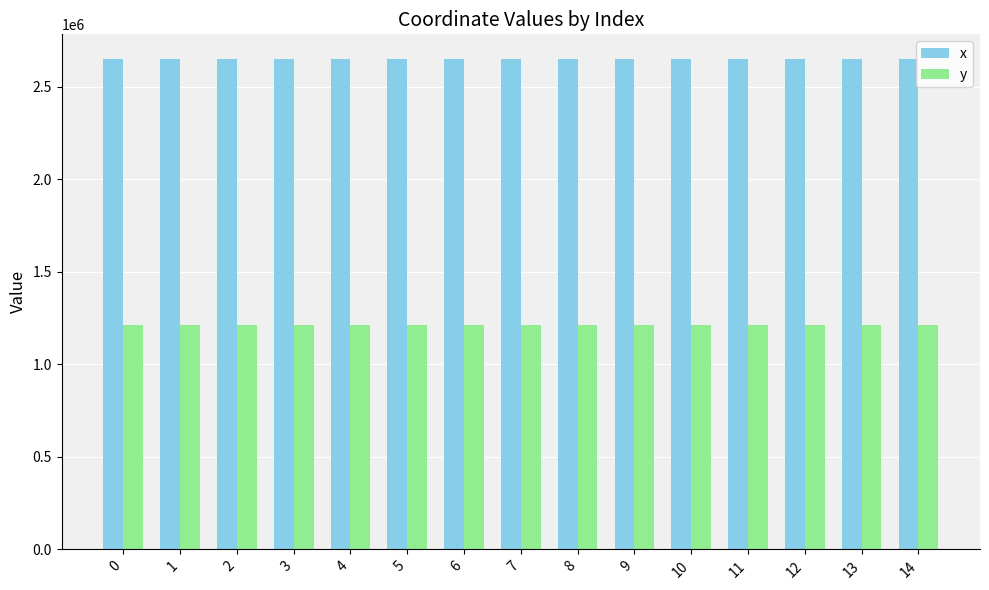

What is the minimum value shown in the chart?

1214858.9